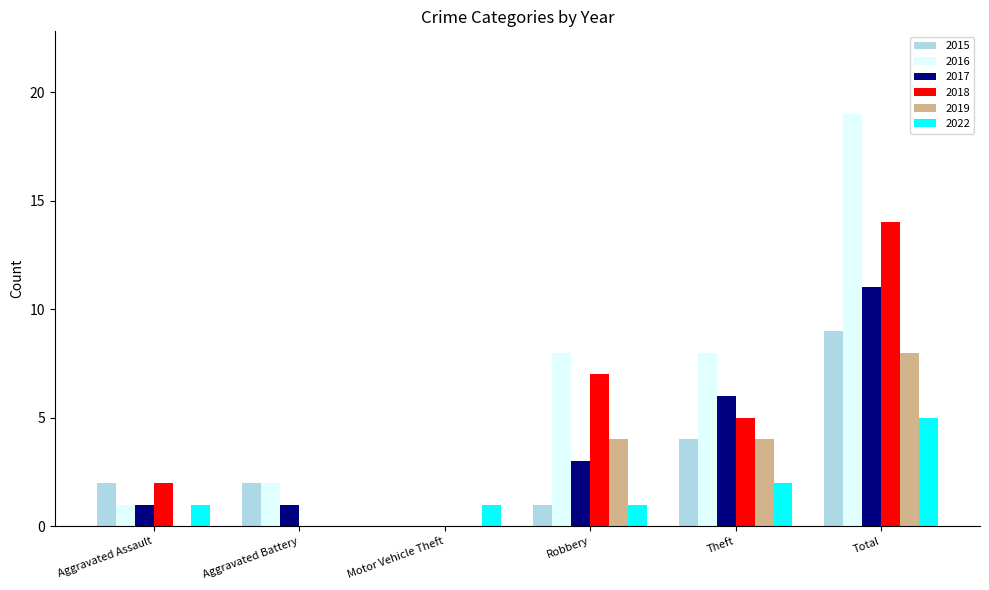

At which category is the sum across all series the highest?

Total